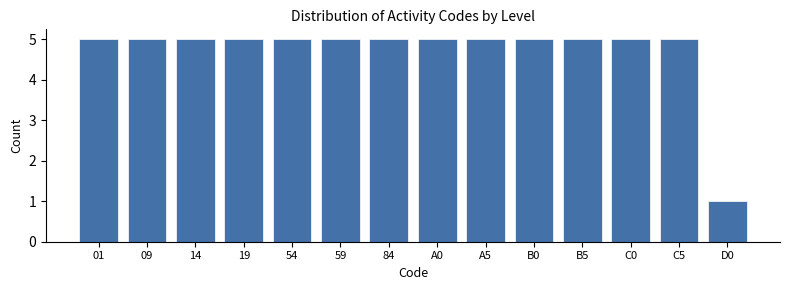

Reading left to right, list all the values displayed in this chart.

5	5	5	5	5	5	5	5	5	5	5	5	5	1